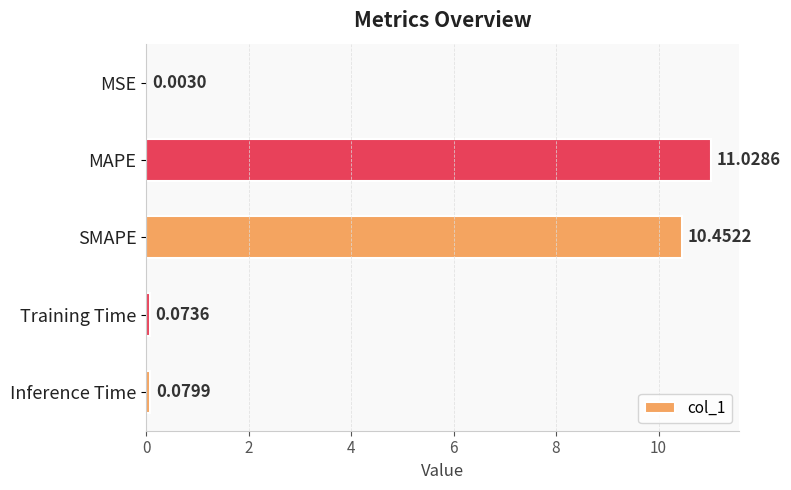

Which label corresponds to the largest value in the chart?

MAPE